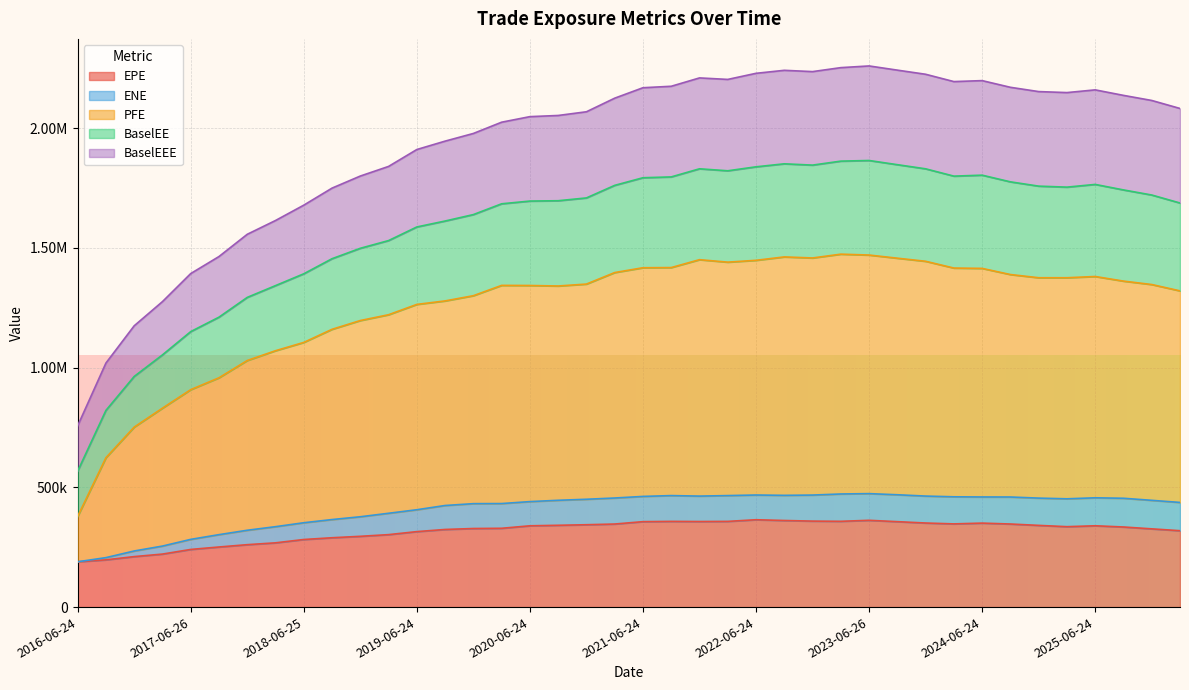

What is the label of the 11th point from the right?

2023-09-25